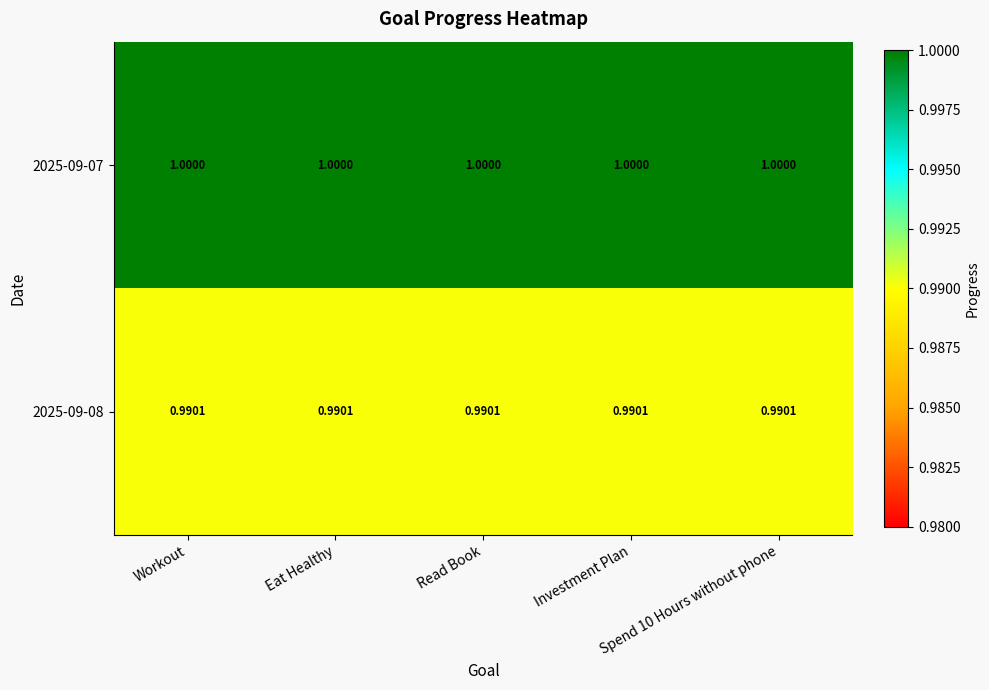

Rank the series by their maximum value, from lowest to highest.

2025-09-08, 2025-09-07